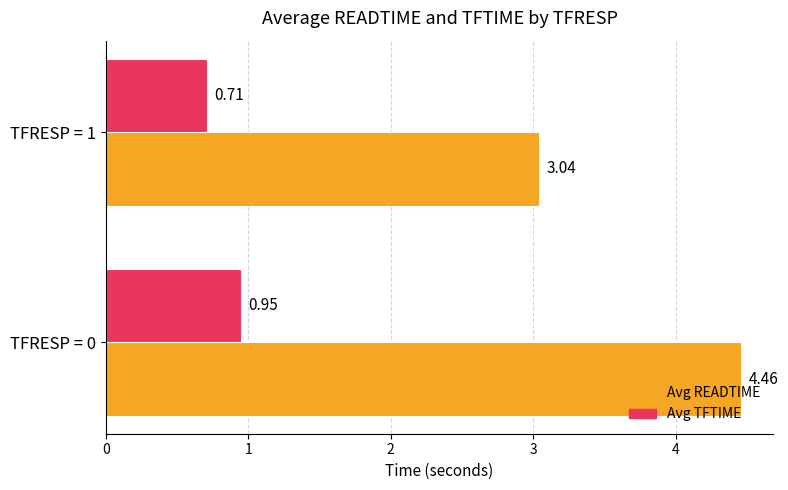

Rank the series by their average value, from highest to lowest.

Avg READTIME, Avg TFTIME